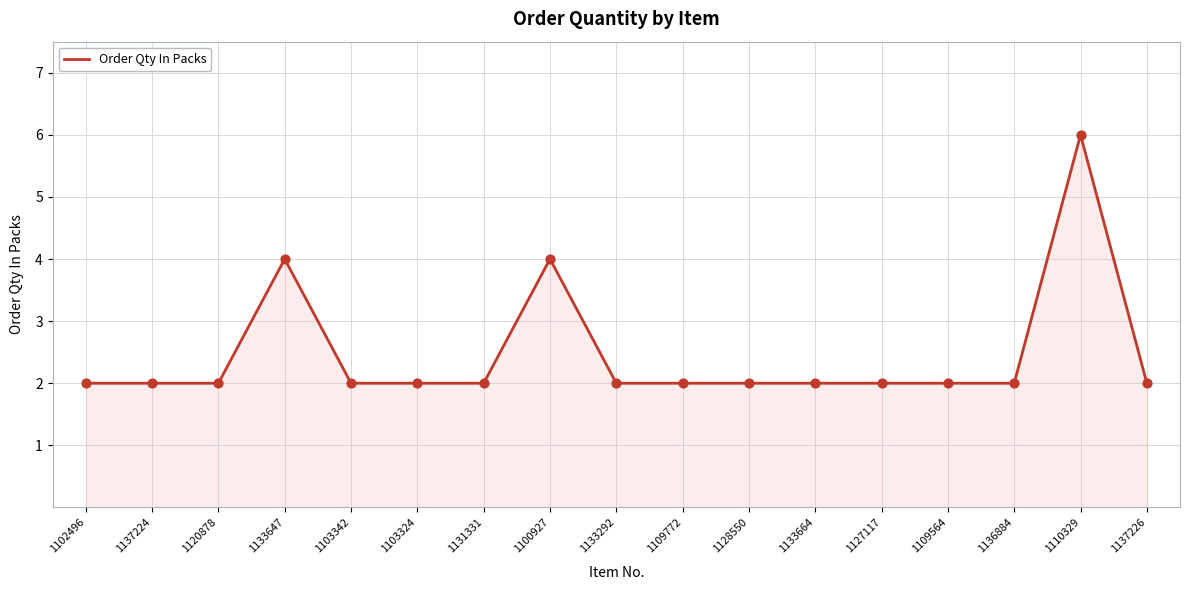

What is the ratio of the value at 1127117 to the value at 1137224?

1.0